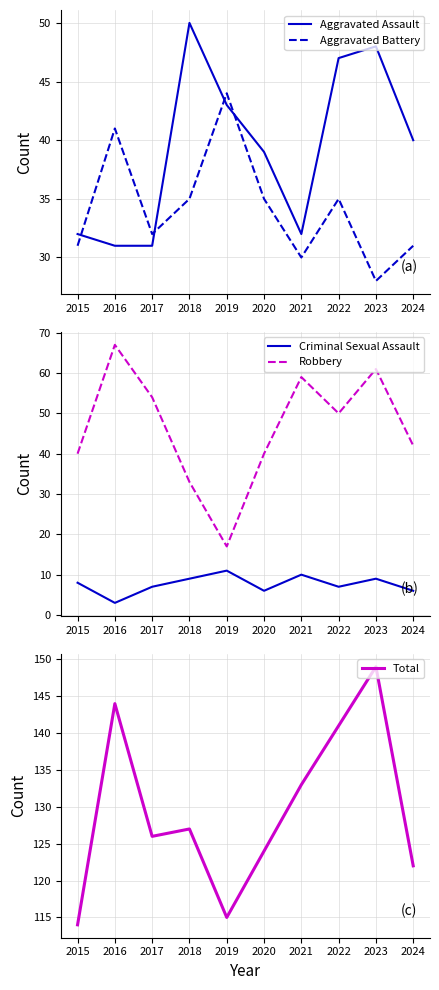

At which category is the sum across all series the highest?

2023